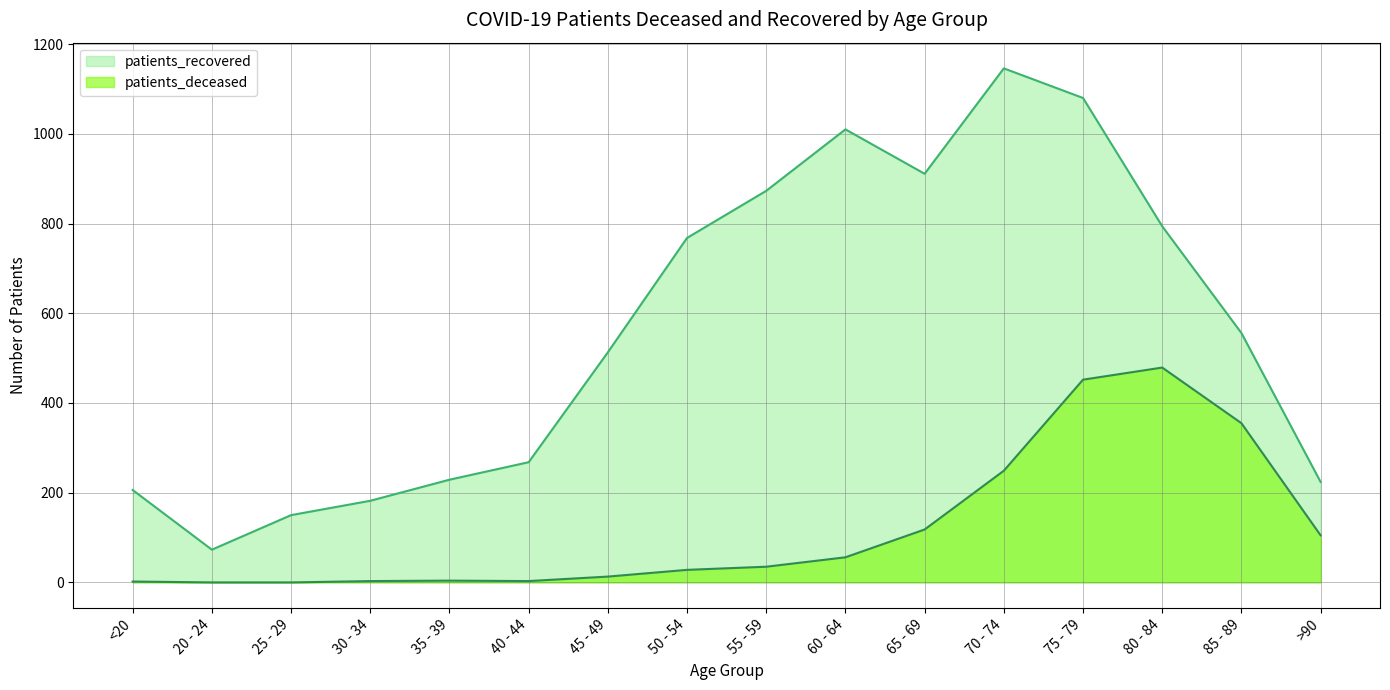

Which has a higher value, 25 - 29 or 40 - 44?

40 - 44